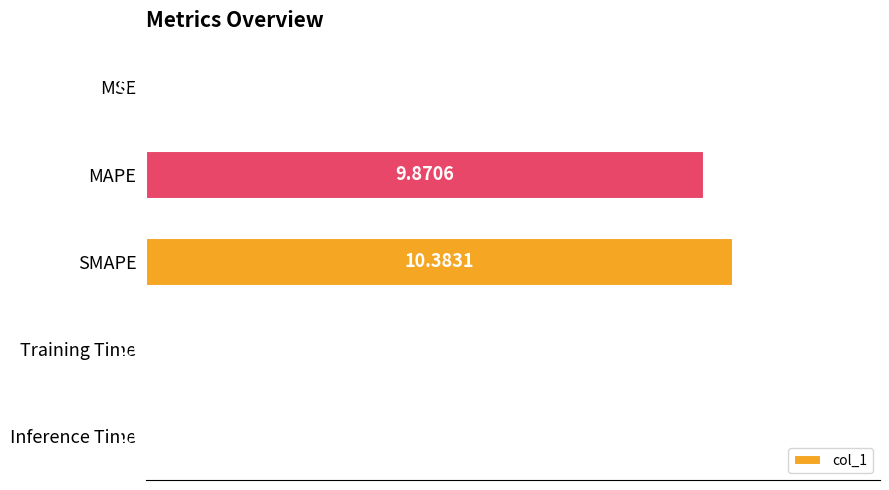

At which label is the value closest to 5?

MAPE